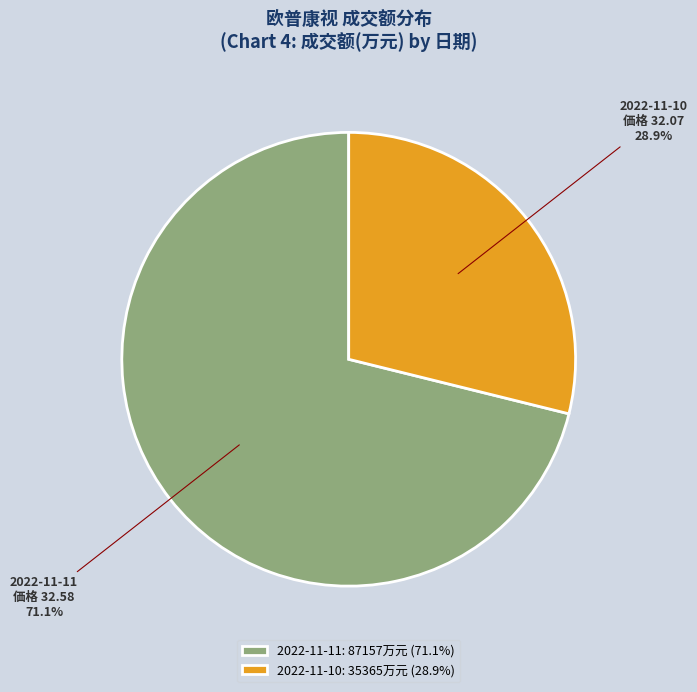

Which slice is the largest?

2022-11-11